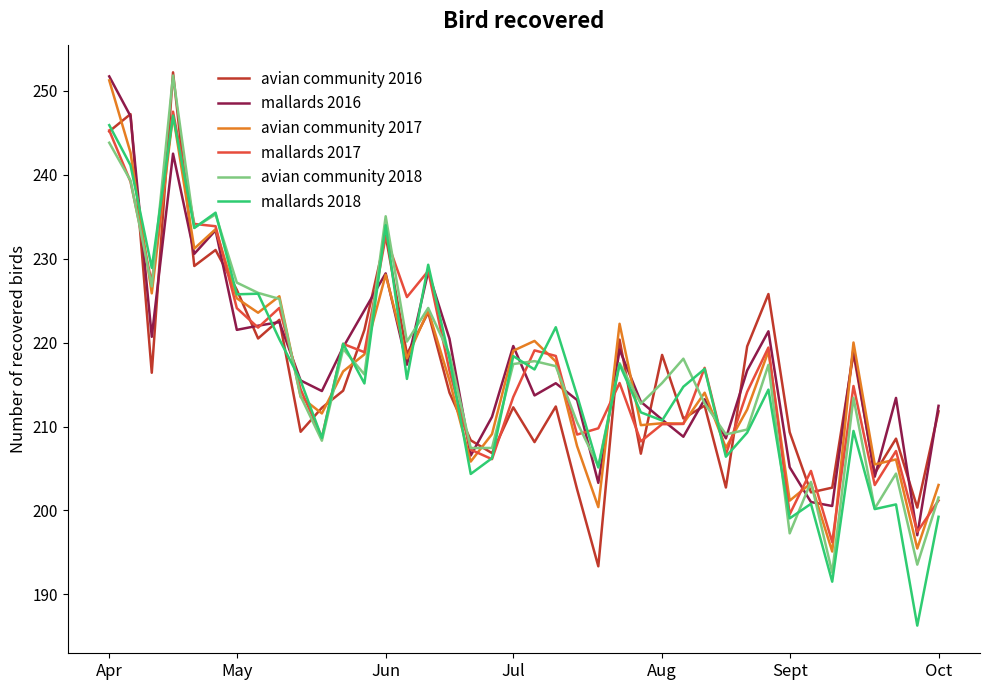

Does the chart display data point markers on the line(s)?

No